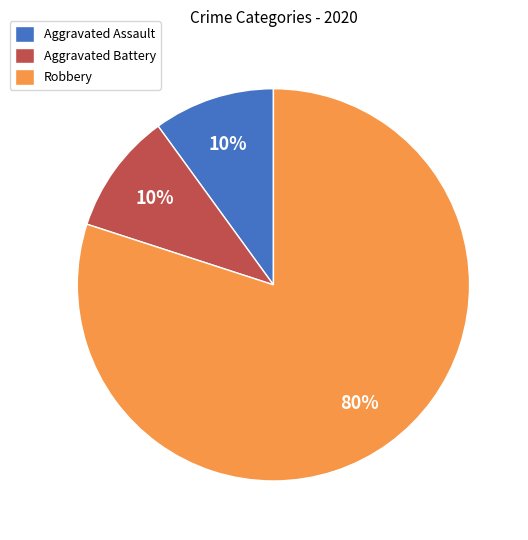

Is Aggravated Assault the majority of the pie?

No